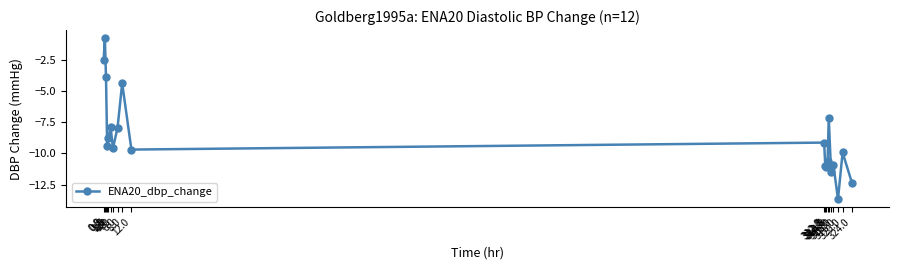

What is the smallest value displayed?

-13.7